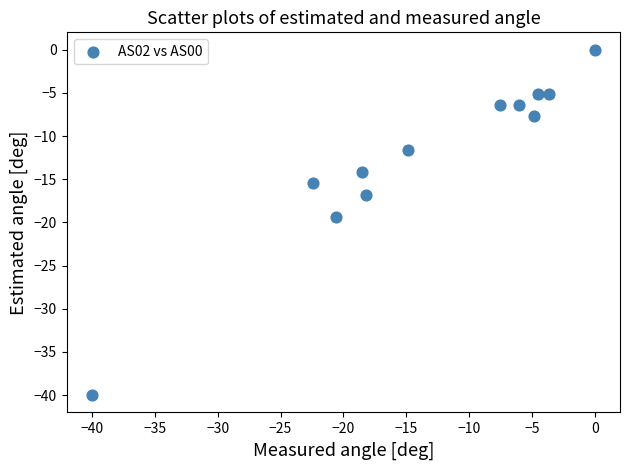

What Y value in the scatter plot is closest to -20?

-19.4